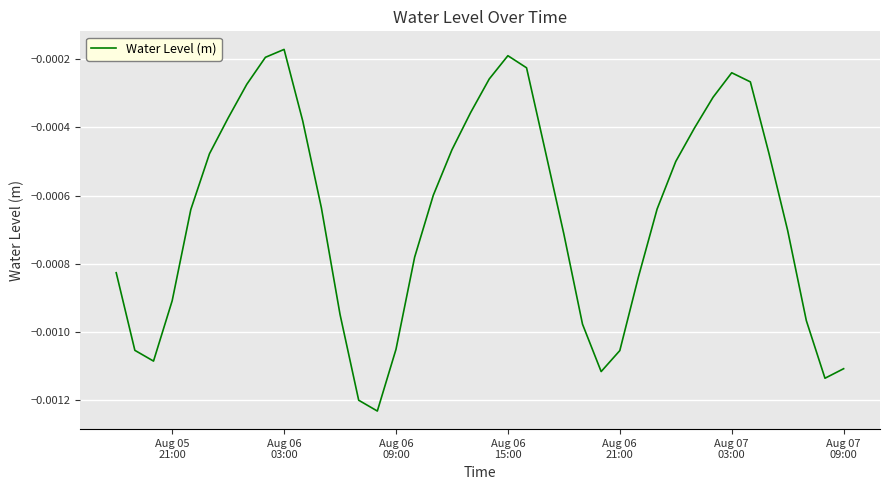

How many interior local valleys (lower than both neighbors) does the data have?

4